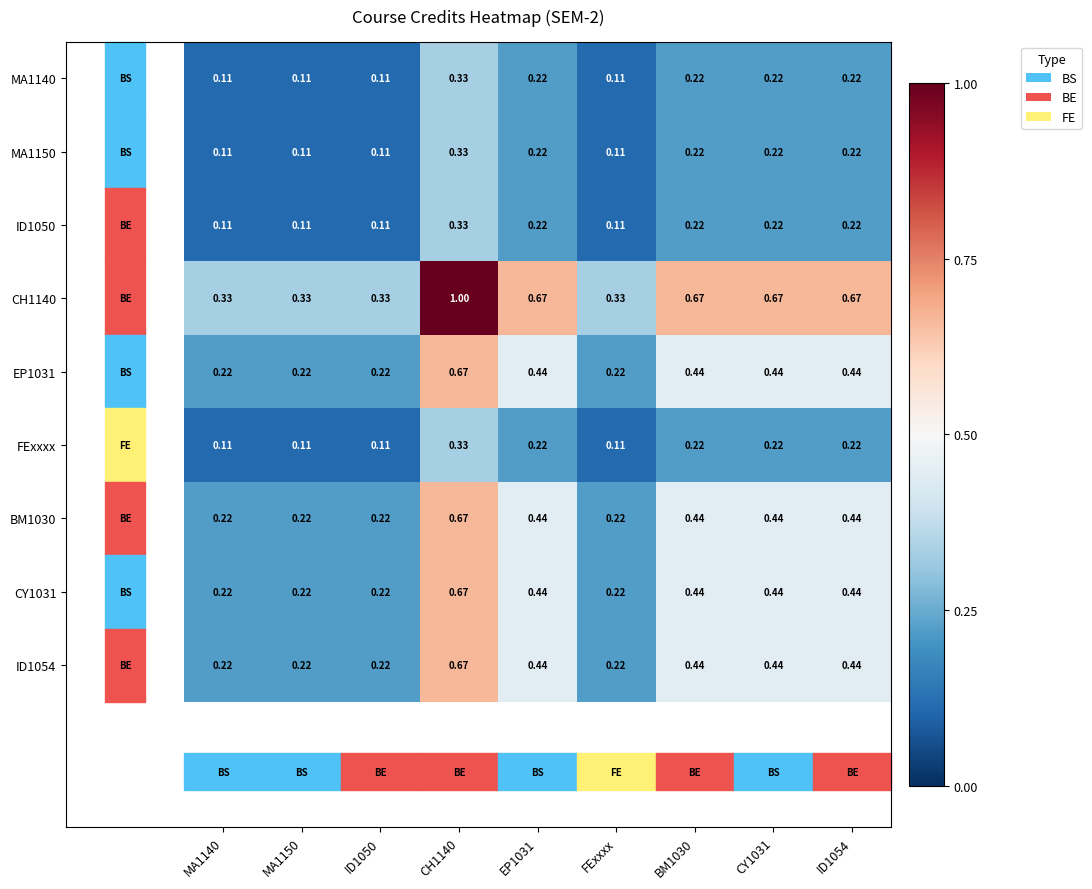

Which series has the largest total across all categories?

CH1140